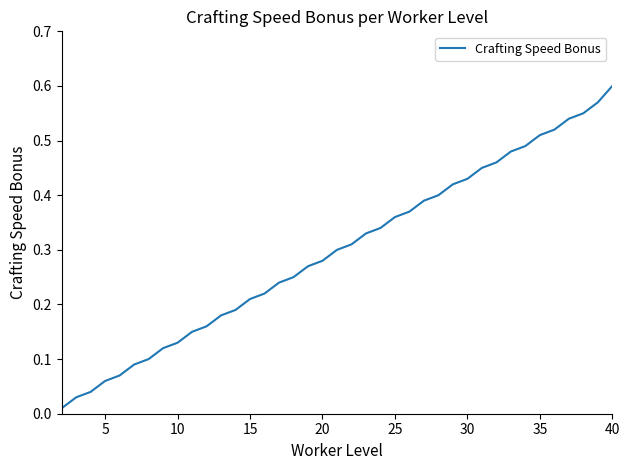

How many categories are shown in the chart?

39